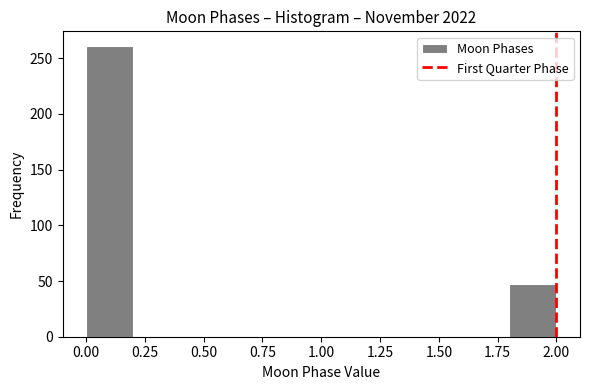

Which range on the x-axis has the tallest bar?

0.0 to 0.2